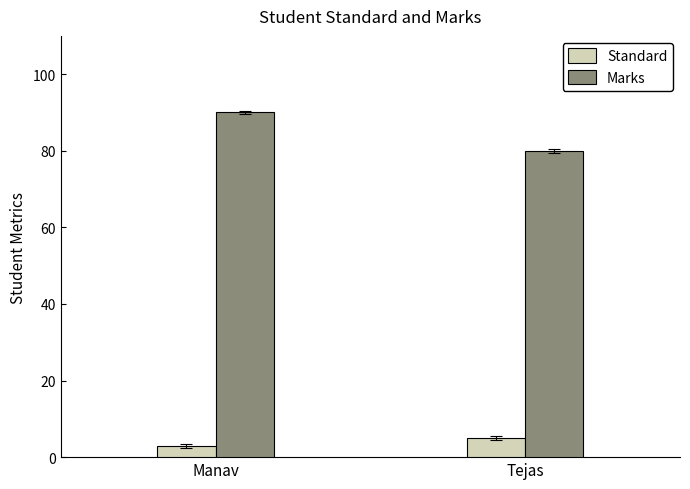

Reading right to left, what are all the values shown in this chart?

Standard: Tejas=5	Manav=3
Marks: Tejas=80	Manav=90